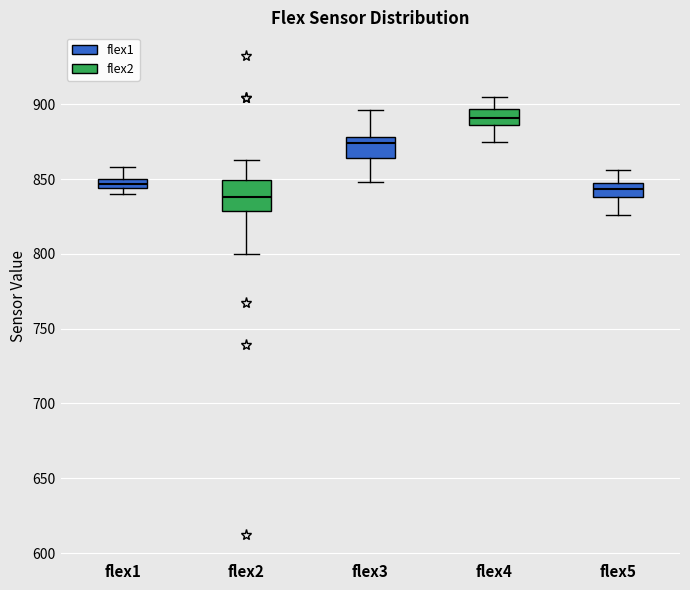

Where does the upper whisker of the box for flex1 end on the y-axis? The values are not printed on the chart, so give them approximately, as read against the axis.

860